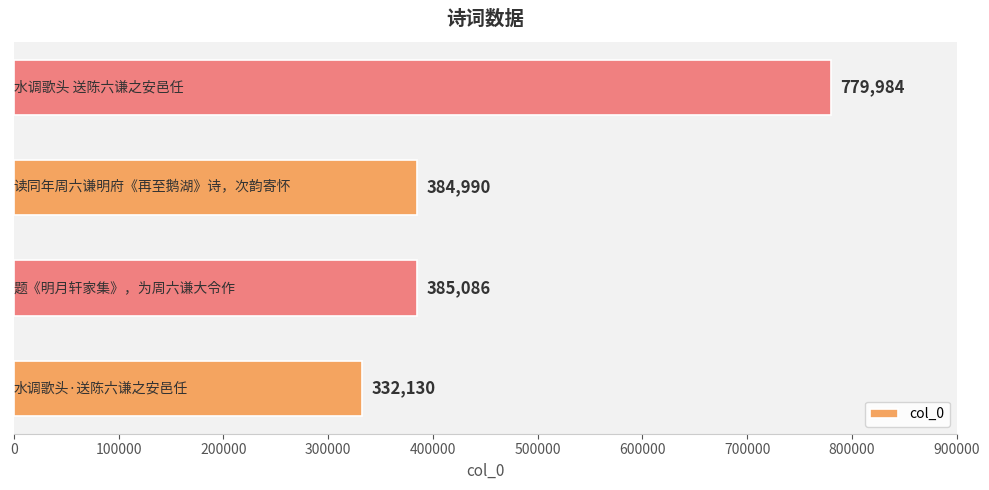

What is the minimum value shown in the chart?

332130